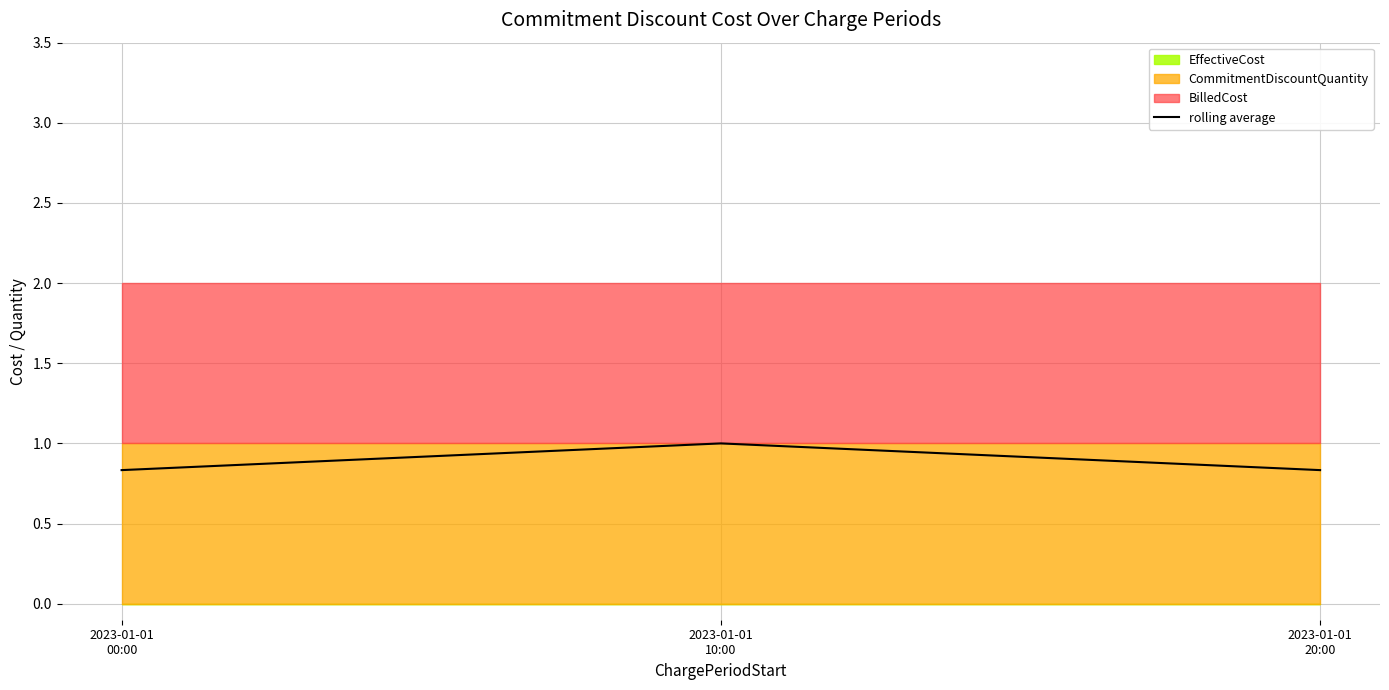

List the labels in order of value, largest first.

2023-01-01
10:00, 2023-01-01
00:00, 2023-01-01
20:00